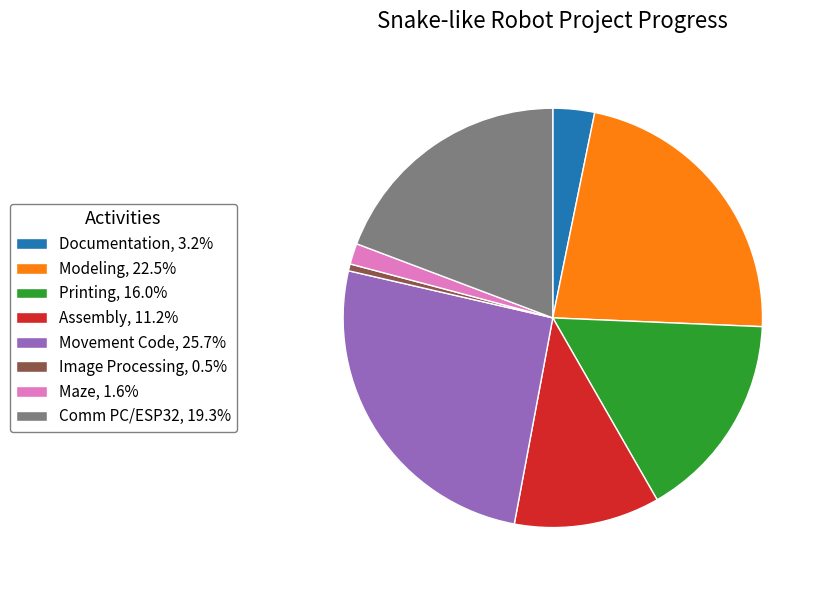

Approximately how many times larger is the value at Assembly, 11.2% compared to Comm PC/ESP32, 19.3%?

0.6